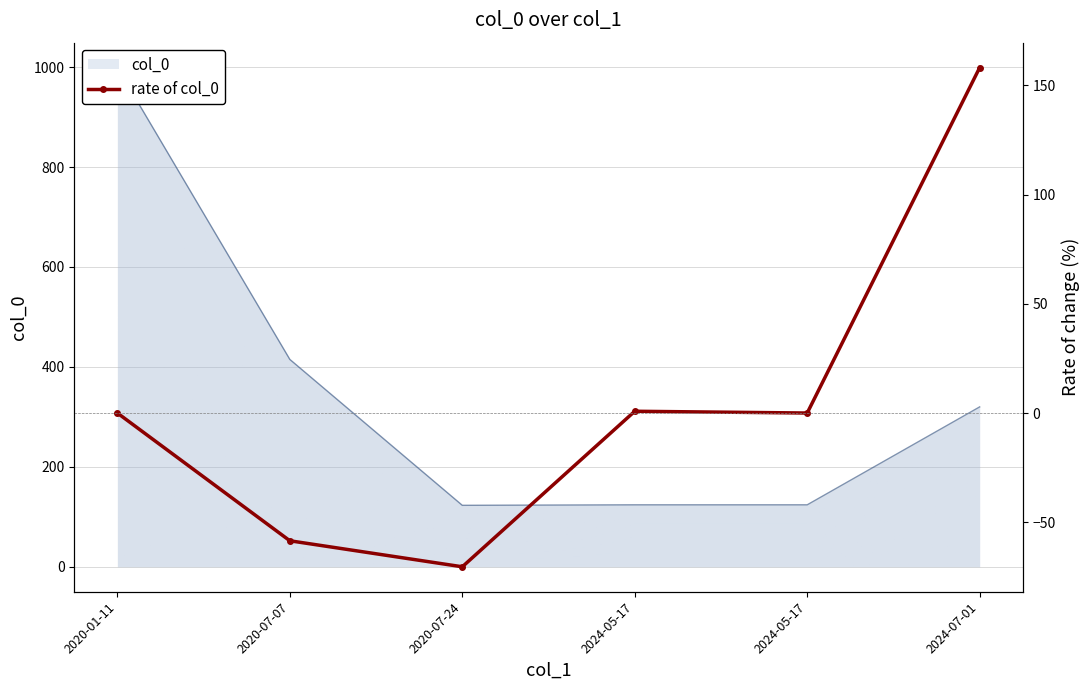

What is the difference between the maximum and minimum values?

228.4